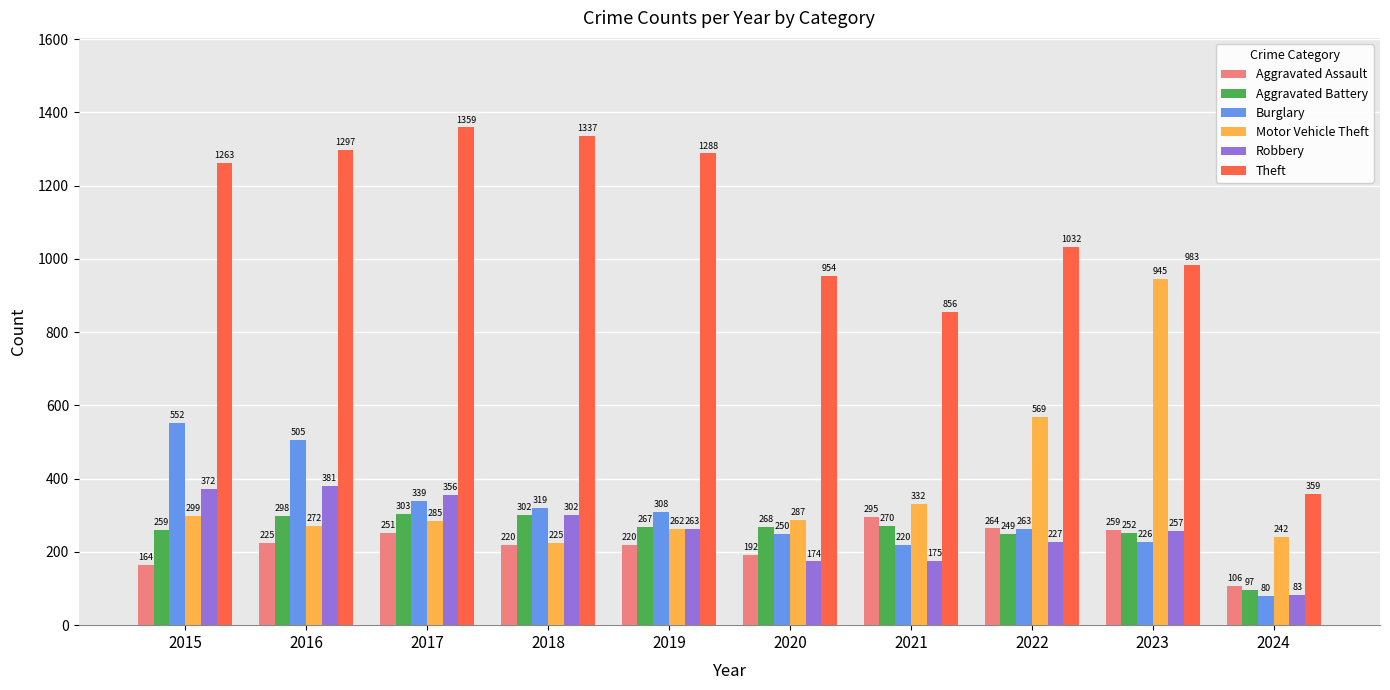

Are the bars horizontal?

No